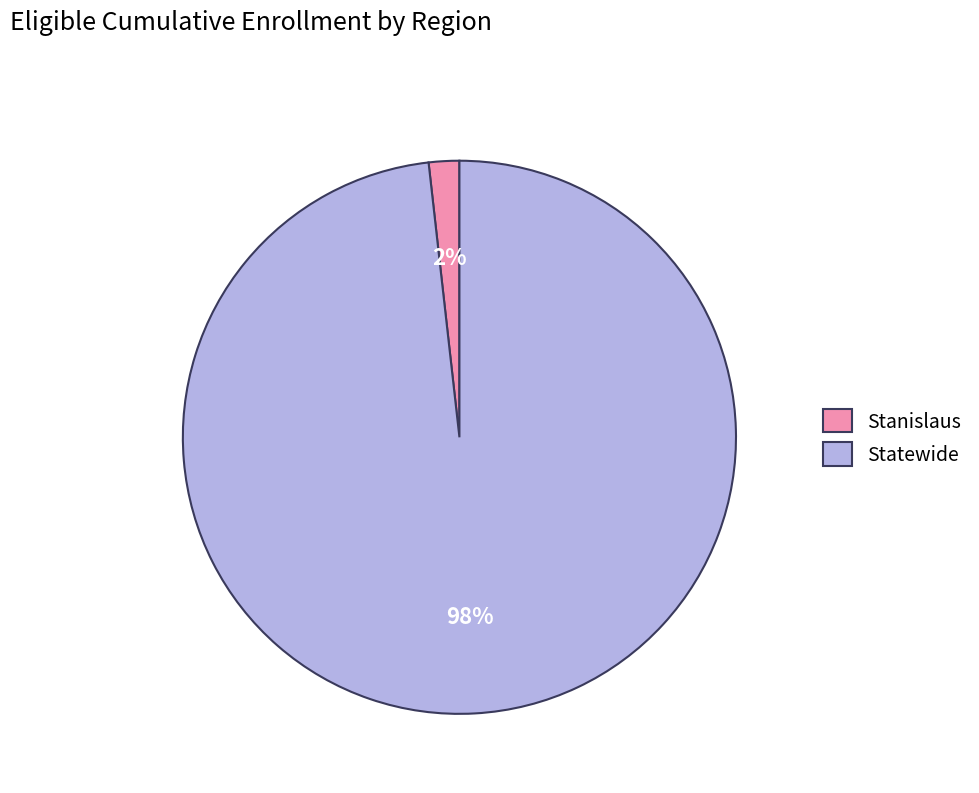

Which category accounts for the majority?

Statewide